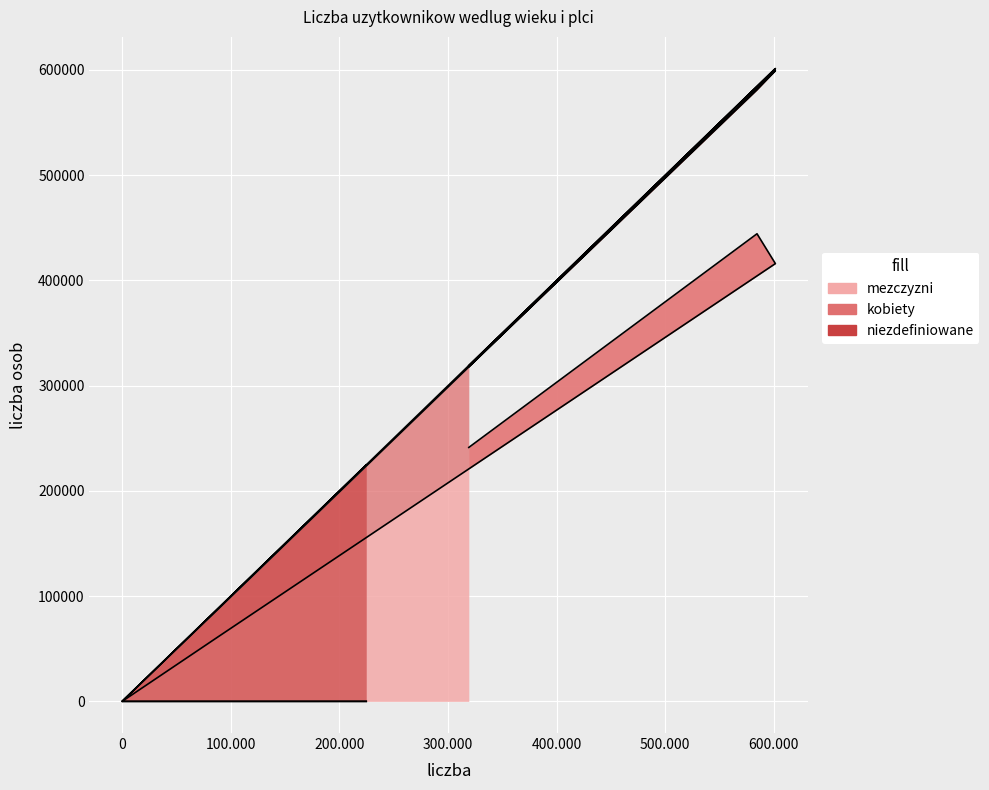

Does the chart display data point markers on the line(s)?

No